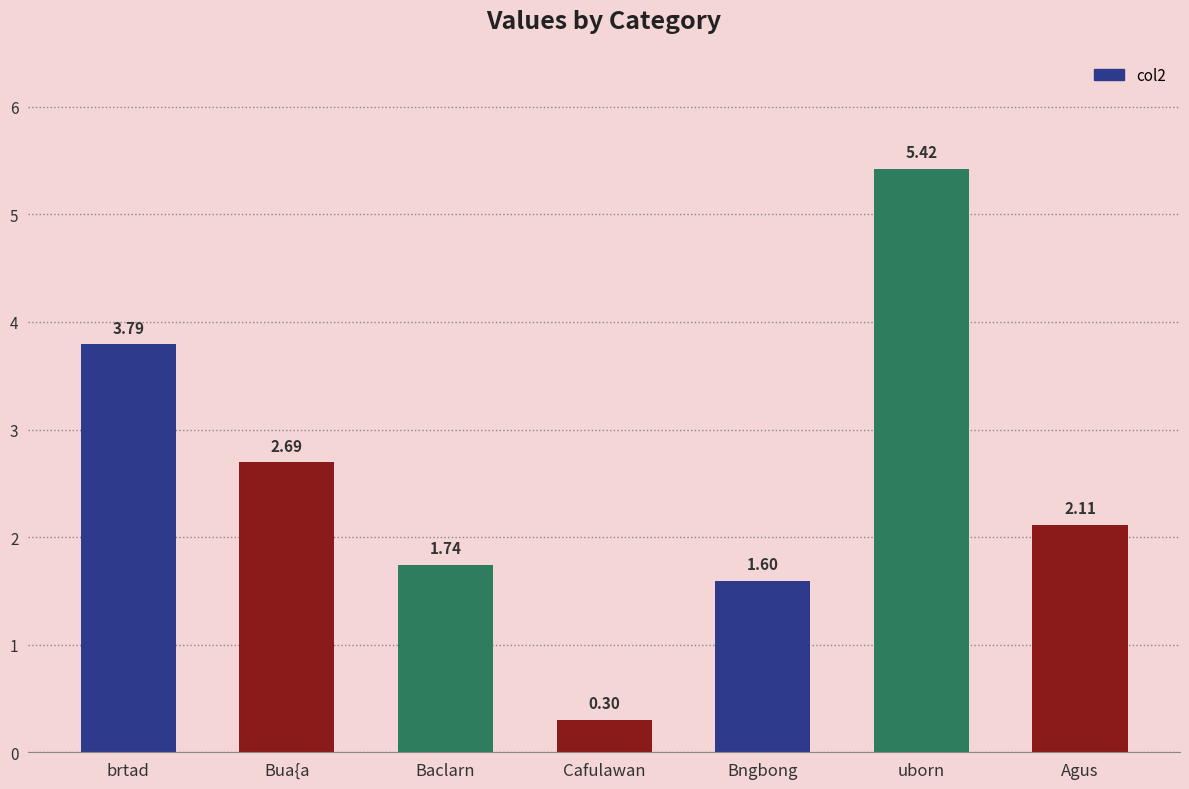

Rank the categories by value from highest to lowest.

uborn, brtad, Bua{a, Agus, Baclarn, Bngbong, Cafulawan